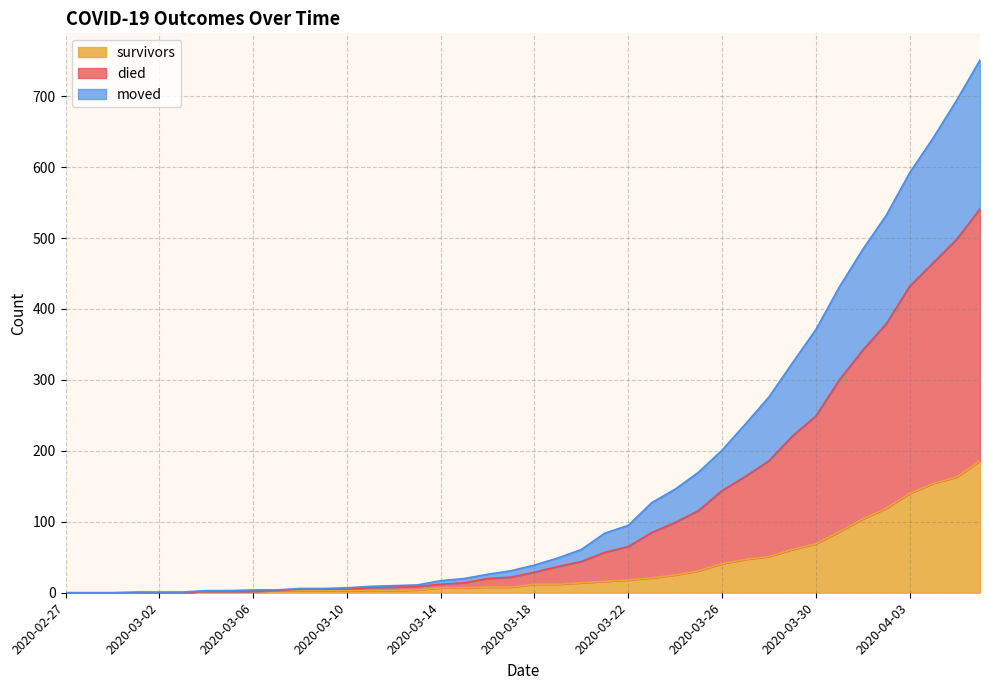

What is the label of the 22nd point from the right?

2020-03-16